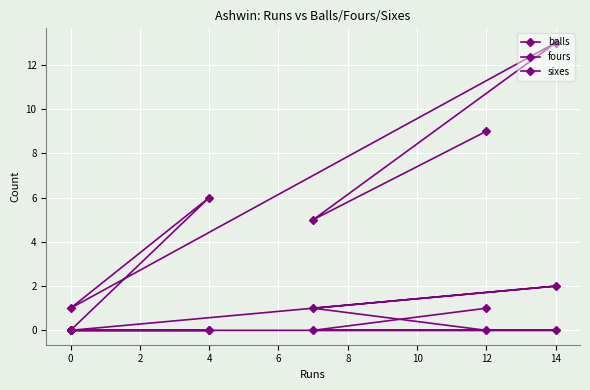

The value of sixes at 0 is 0. True or false?

False